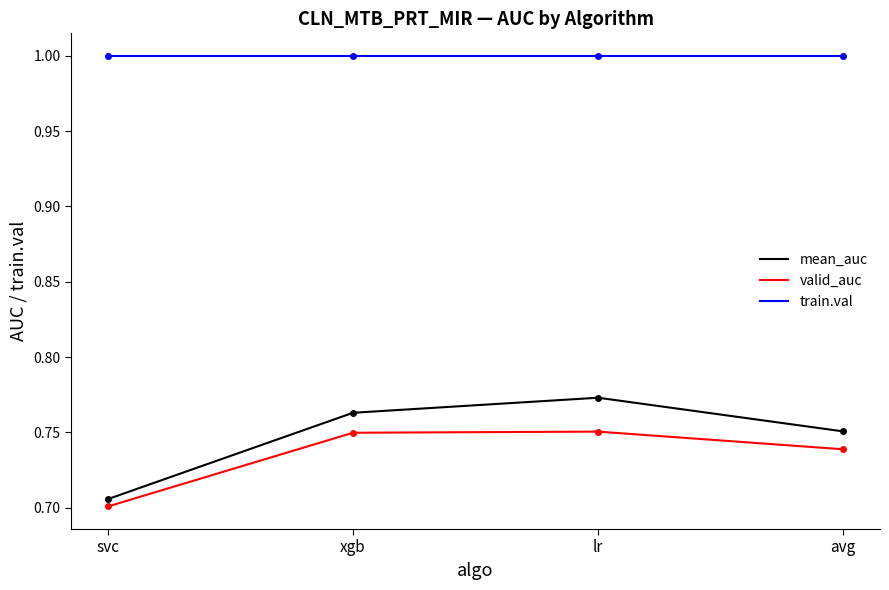

Is the value of valid_auc at avg greater than the value of train.val at avg?

No